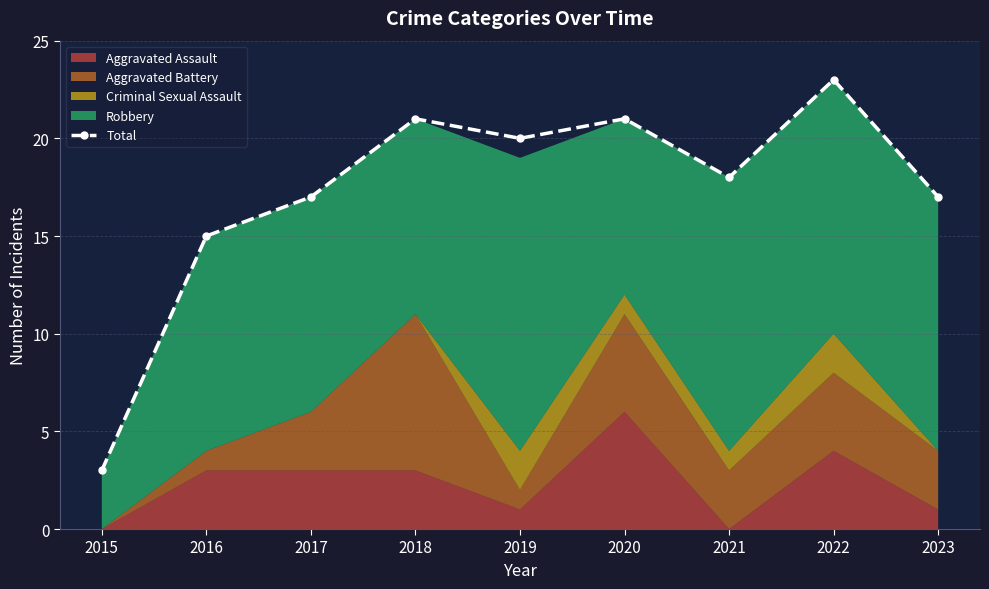

At which category does the chart reach its minimum across all series?

2015